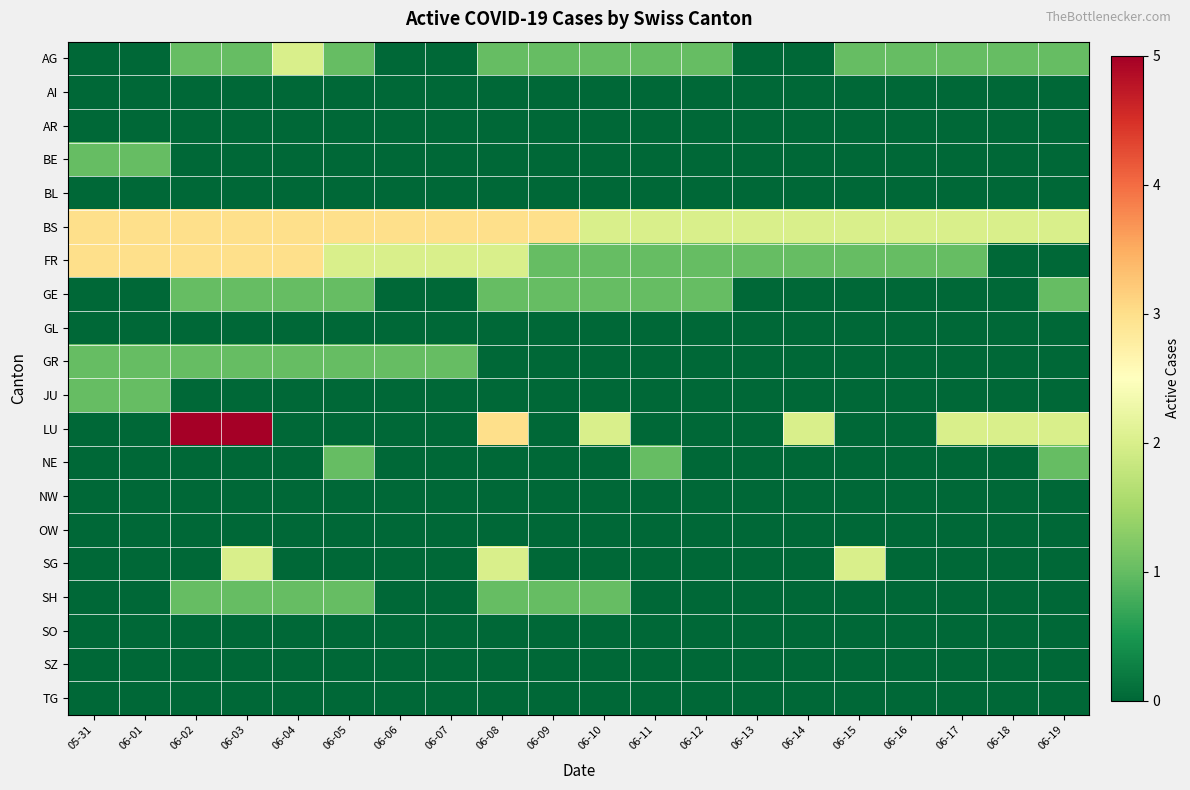

Reading left to right, what are all the values shown in this chart?

AG: 05-31=0	06-01=0	06-02=1	06-03=1	06-04=2	06-05=1	06-06=0	06-07=0	06-08=1	06-09=1	06-10=1	06-11=1	06-12=1	06-13=0	06-14=0	06-15=1	06-16=1	06-17=1	06-18=1	06-19=1
AI: 05-31=0	06-01=0	06-02=0	06-03=0	06-04=0	06-05=0	06-06=0	06-07=0	06-08=0	06-09=0	06-10=0	06-11=0	06-12=0	06-13=0	06-14=0	06-15=0	06-16=0	06-17=0	06-18=0	06-19=0
AR: 05-31=0	06-01=0	06-02=0	06-03=0	06-04=0	06-05=0	06-06=0	06-07=0	06-08=0	06-09=0	06-10=0	06-11=0	06-12=0	06-13=0	06-14=0	06-15=0	06-16=0	06-17=0	06-18=0	06-19=0
BE: 05-31=1	06-01=1	06-02=0	06-03=0	06-04=0	06-05=0	06-06=0	06-07=0	06-08=0	06-09=0	06-10=0	06-11=0	06-12=0	06-13=0	06-14=0	06-15=0	06-16=0	06-17=0	06-18=0	06-19=0
BL: 05-31=0	06-01=0	06-02=0	06-03=0	06-04=0	06-05=0	06-06=0	06-07=0	06-08=0	06-09=0	06-10=0	06-11=0	06-12=0	06-13=0	06-14=0	06-15=0	06-16=0	06-17=0	06-18=0	06-19=0
BS: 05-31=3	06-01=3	06-02=3	06-03=3	06-04=3	06-05=3	06-06=3	06-07=3	06-08=3	06-09=3	06-10=2	06-11=2	06-12=2	06-13=2	06-14=2	06-15=2	06-16=2	06-17=2	06-18=2	06-19=2
FR: 05-31=3	06-01=3	06-02=3	06-03=3	06-04=3	06-05=2	06-06=2	06-07=2	06-08=2	06-09=1	06-10=1	06-11=1	06-12=1	06-13=1	06-14=1	06-15=1	06-16=1	06-17=1	06-18=0	06-19=0
GE: 05-31=0	06-01=0	06-02=1	06-03=1	06-04=1	06-05=1	06-06=0	06-07=0	06-08=1	06-09=1	06-10=1	06-11=1	06-12=1	06-13=0	06-14=0	06-15=0	06-16=0	06-17=0	06-18=0	06-19=1
GL: 05-31=0	06-01=0	06-02=0	06-03=0	06-04=0	06-05=0	06-06=0	06-07=0	06-08=0	06-09=0	06-10=0	06-11=0	06-12=0	06-13=0	06-14=0	06-15=0	06-16=0	06-17=0	06-18=0	06-19=0
GR: 05-31=1	06-01=1	06-02=1	06-03=1	06-04=1	06-05=1	06-06=1	06-07=1	06-08=0	06-09=0	06-10=0	06-11=0	06-12=0	06-13=0	06-14=0	06-15=0	06-16=0	06-17=0	06-18=0	06-19=0
JU: 05-31=1	06-01=1	06-02=0	06-03=0	06-04=0	06-05=0	06-06=0	06-07=0	06-08=0	06-09=0	06-10=0	06-11=0	06-12=0	06-13=0	06-14=0	06-15=0	06-16=0	06-17=0	06-18=0	06-19=0
LU: 05-31=0	06-01=0	06-02=5	06-03=5	06-04=0	06-05=0	06-06=0	06-07=0	06-08=3	06-09=0	06-10=2	06-11=0	06-12=0	06-13=0	06-14=2	06-15=0	06-16=0	06-17=2	06-18=2	06-19=2
NE: 05-31=0	06-01=0	06-02=0	06-03=0	06-04=0	06-05=1	06-06=0	06-07=0	06-08=0	06-09=0	06-10=0	06-11=1	06-12=0	06-13=0	06-14=0	06-15=0	06-16=0	06-17=0	06-18=0	06-19=1
NW: 05-31=0	06-01=0	06-02=0	06-03=0	06-04=0	06-05=0	06-06=0	06-07=0	06-08=0	06-09=0	06-10=0	06-11=0	06-12=0	06-13=0	06-14=0	06-15=0	06-16=0	06-17=0	06-18=0	06-19=0
OW: 05-31=0	06-01=0	06-02=0	06-03=0	06-04=0	06-05=0	06-06=0	06-07=0	06-08=0	06-09=0	06-10=0	06-11=0	06-12=0	06-13=0	06-14=0	06-15=0	06-16=0	06-17=0	06-18=0	06-19=0
SG: 05-31=0	06-01=0	06-02=0	06-03=2	06-04=0	06-05=0	06-06=0	06-07=0	06-08=2	06-09=0	06-10=0	06-11=0	06-12=0	06-13=0	06-14=0	06-15=2	06-16=0	06-17=0	06-18=0	06-19=0
SH: 05-31=0	06-01=0	06-02=1	06-03=1	06-04=1	06-05=1	06-06=0	06-07=0	06-08=1	06-09=1	06-10=1	06-11=0	06-12=0	06-13=0	06-14=0	06-15=0	06-16=0	06-17=0	06-18=0	06-19=0
SO: 05-31=0	06-01=0	06-02=0	06-03=0	06-04=0	06-05=0	06-06=0	06-07=0	06-08=0	06-09=0	06-10=0	06-11=0	06-12=0	06-13=0	06-14=0	06-15=0	06-16=0	06-17=0	06-18=0	06-19=0
SZ: 05-31=0	06-01=0	06-02=0	06-03=0	06-04=0	06-05=0	06-06=0	06-07=0	06-08=0	06-09=0	06-10=0	06-11=0	06-12=0	06-13=0	06-14=0	06-15=0	06-16=0	06-17=0	06-18=0	06-19=0
TG: 05-31=0	06-01=0	06-02=0	06-03=0	06-04=0	06-05=0	06-06=0	06-07=0	06-08=0	06-09=0	06-10=0	06-11=0	06-12=0	06-13=0	06-14=0	06-15=0	06-16=0	06-17=0	06-18=0	06-19=0